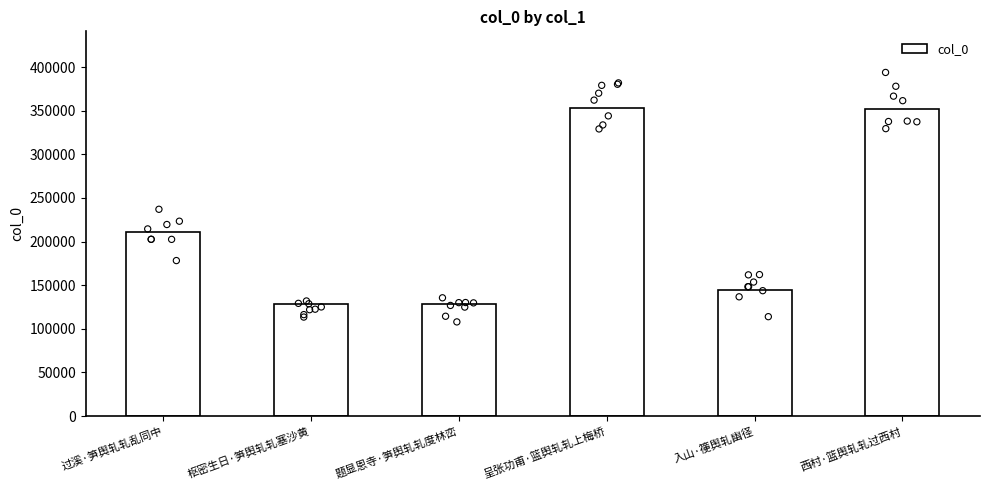

Approximately how many times larger is the value at 过溪·笋舆轧轧乱同中 compared to 西村·篮舆轧轧过西村?

0.6